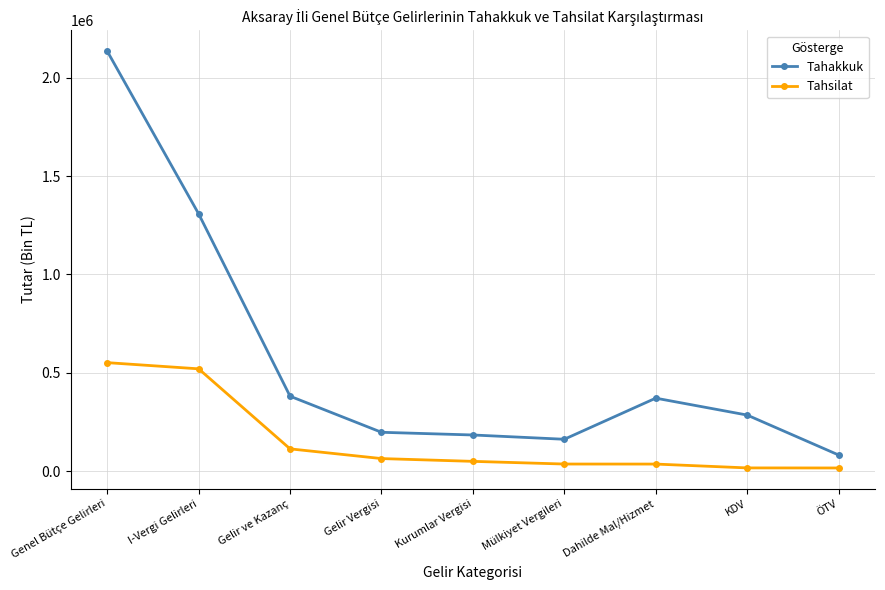

Which series changed the most between Gelir ve Kazanç and Gelir Vergisi?

Tahakkuk